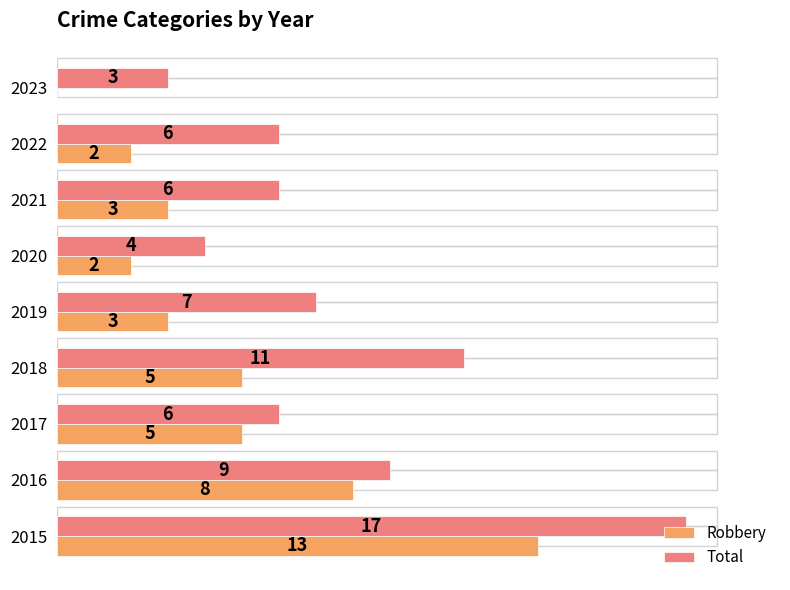

Which series has the largest total across all categories?

Total